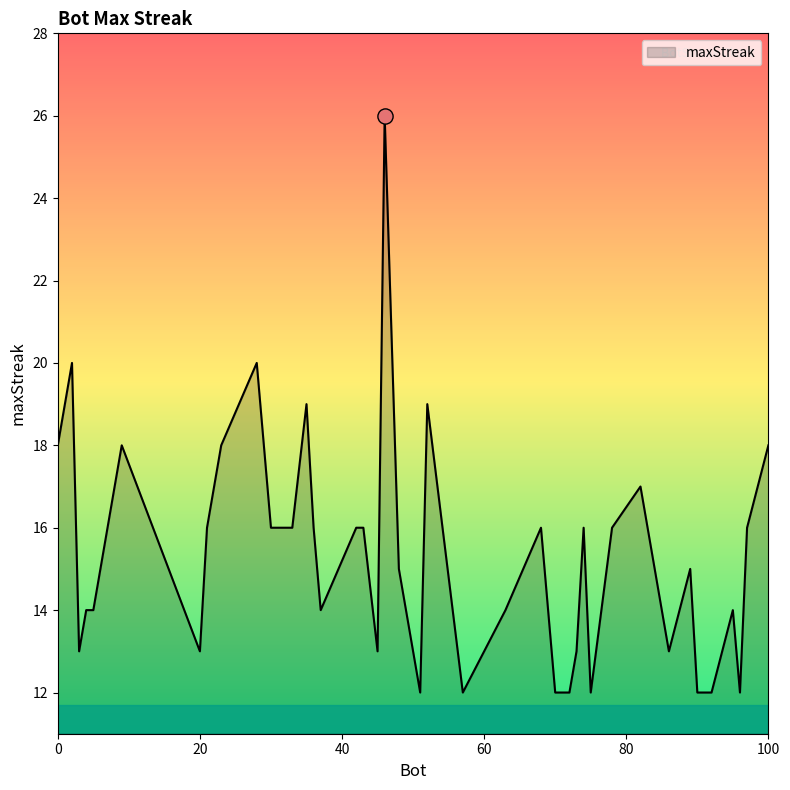

What is the difference between the maximum and minimum values?

14